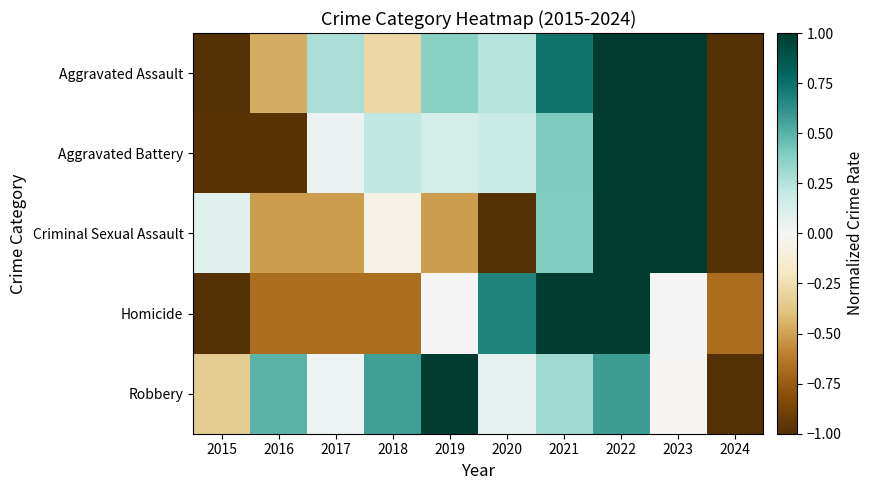

Between 2017 and 2024, which series saw the biggest shift?

Aggravated Assault